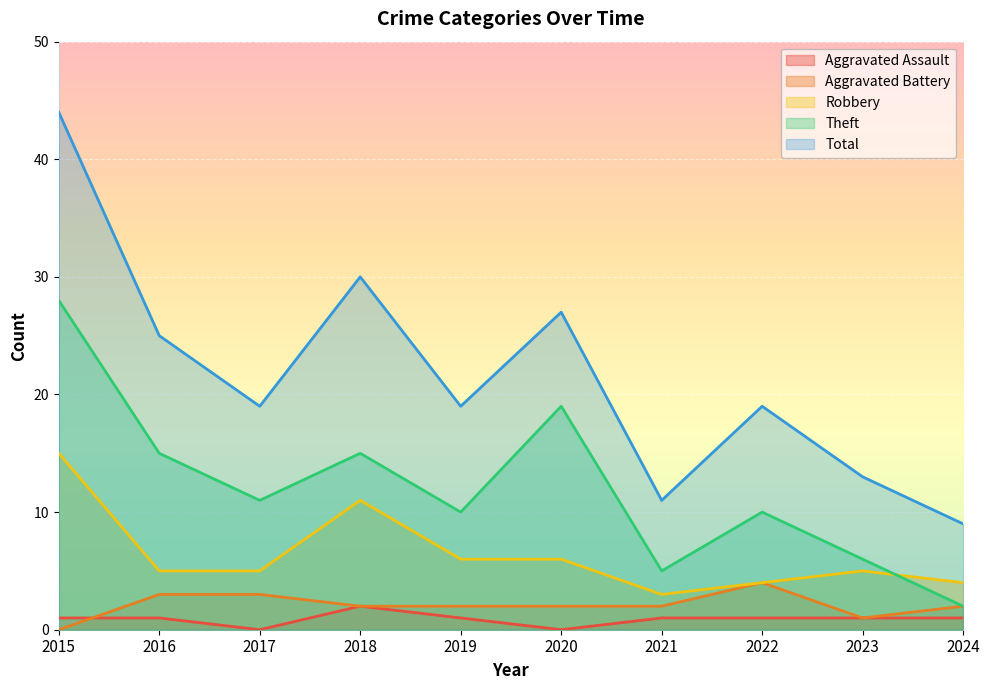

Rank the series by their maximum value, from highest to lowest.

Total, Theft, Robbery, Aggravated Battery, Aggravated Assault